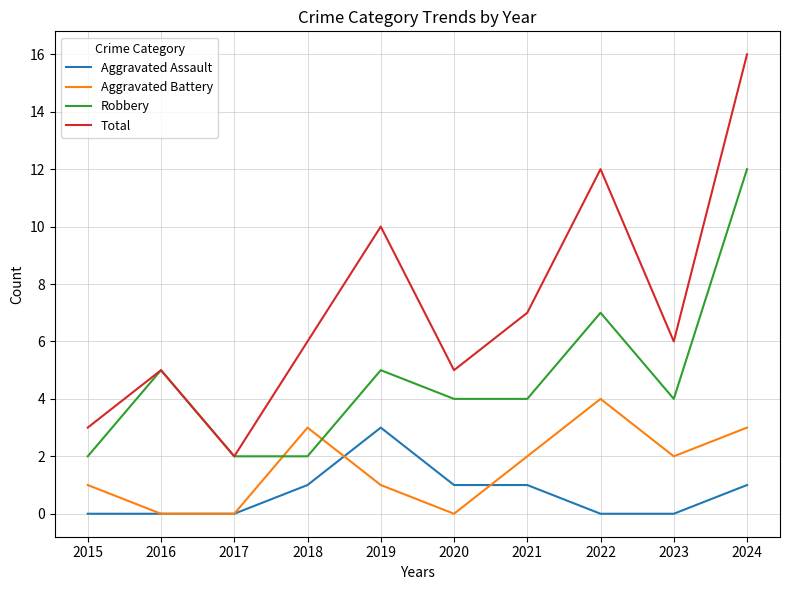

Reading right to left, extract all data points from this chart.

Aggravated Assault: 2024=1	2023=0	2022=0	2021=1	2020=1	2019=3	2018=1	2017=0	2016=0	2015=0
Aggravated Battery: 2024=3	2023=2	2022=4	2021=2	2020=0	2019=1	2018=3	2017=0	2016=0	2015=1
Robbery: 2024=12	2023=4	2022=7	2021=4	2020=4	2019=5	2018=2	2017=2	2016=5	2015=2
Total: 2024=16	2023=6	2022=12	2021=7	2020=5	2019=10	2018=6	2017=2	2016=5	2015=3